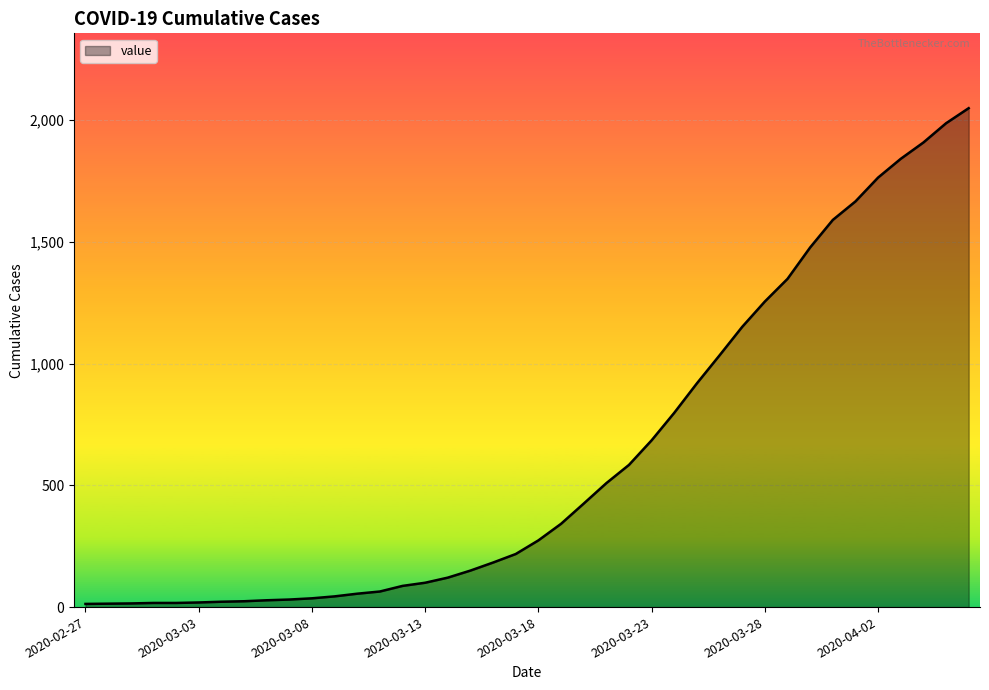

What is the maximum value shown in the chart?

2049